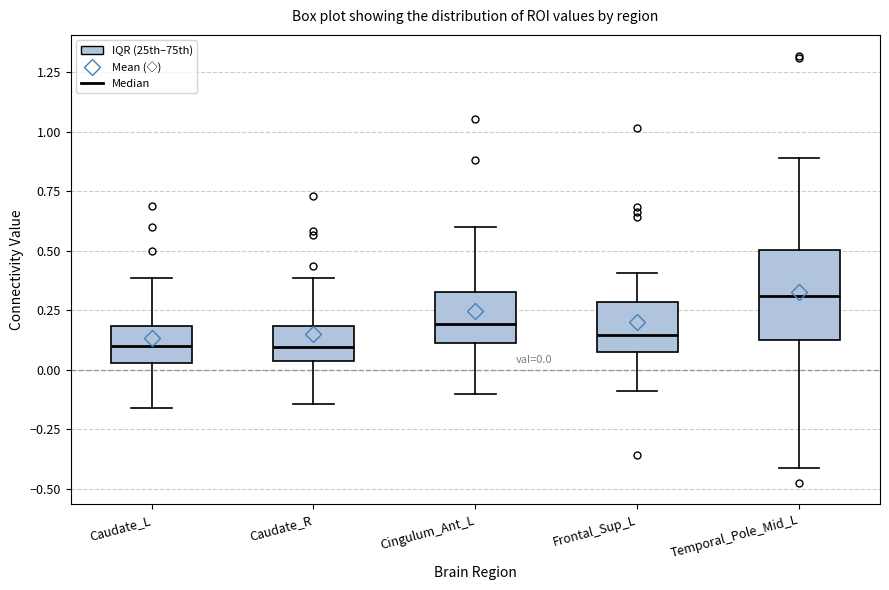

Comparing the boxes themselves (not the whiskers), which one is the tallest?

Temporal_Pole_Mid_L